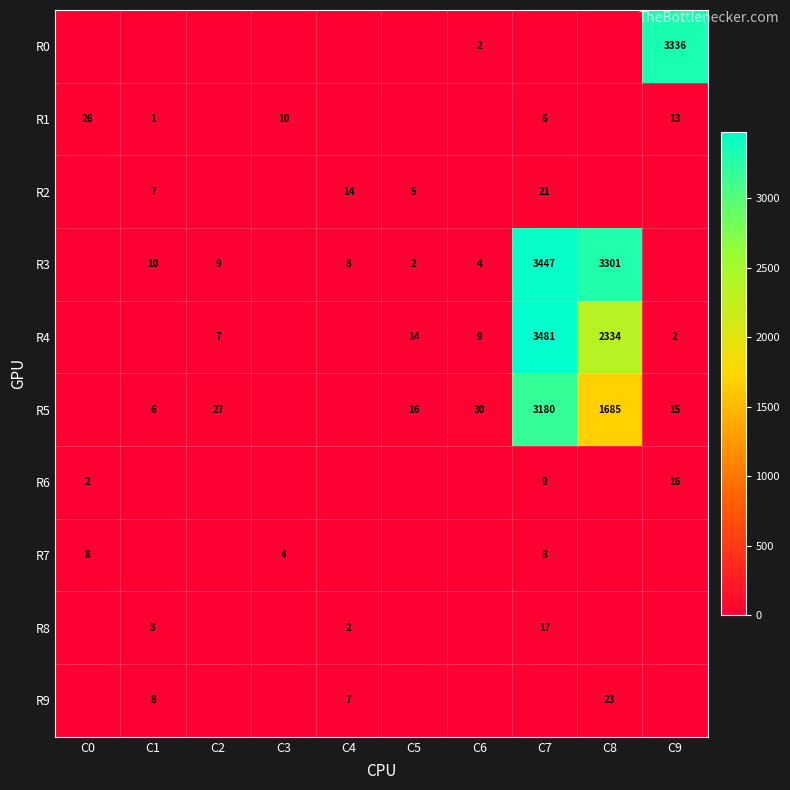

Which category has the lowest value across all series?

C0